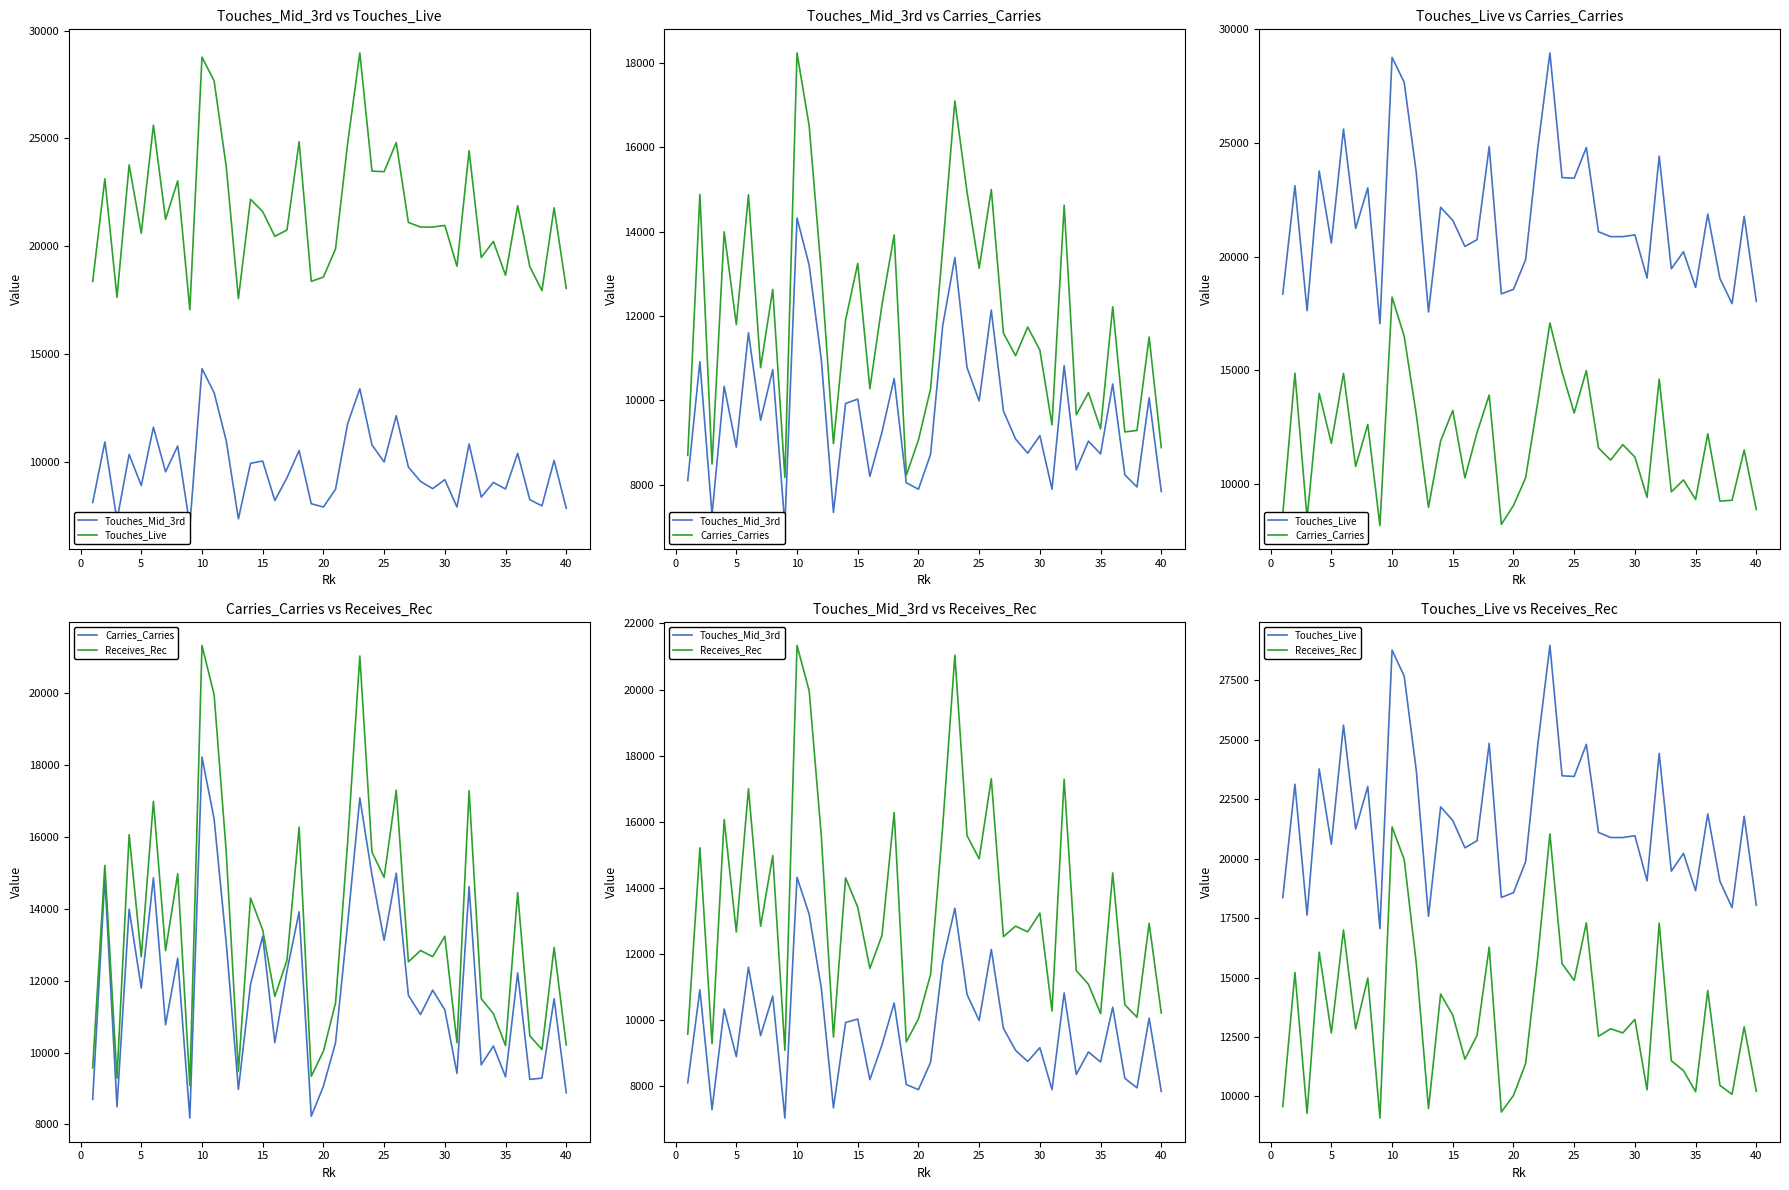

The Touches_Mid_3rd series shows 3467 at 40. True or false?

False